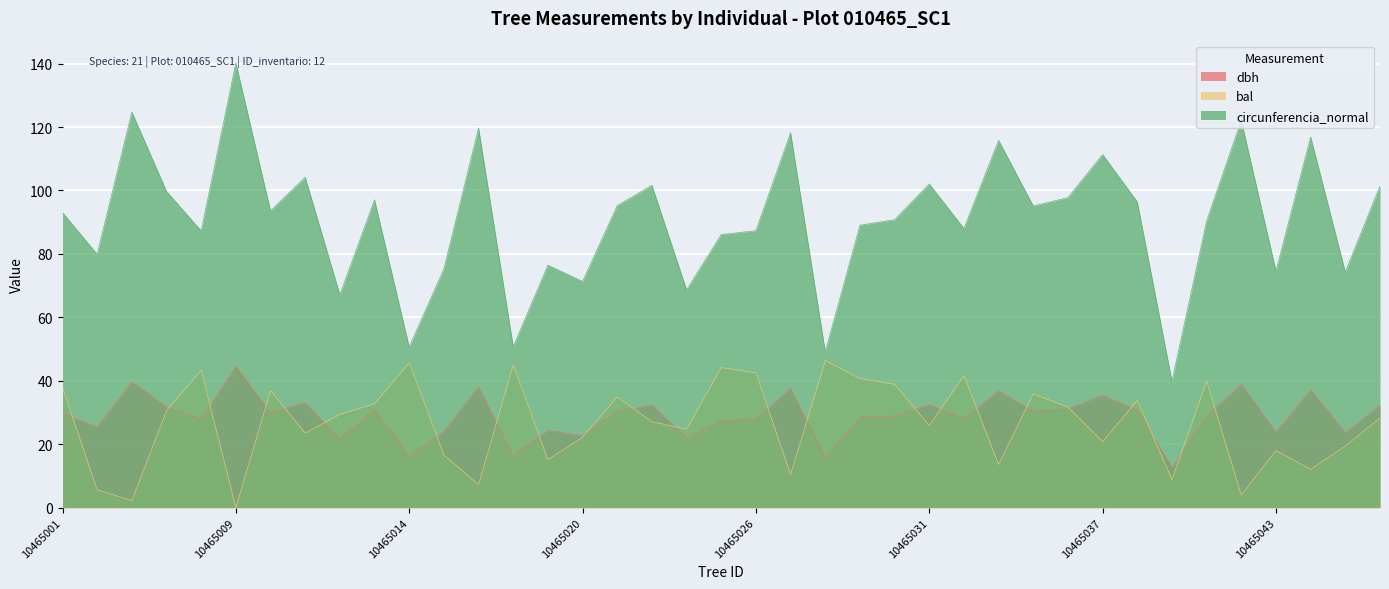

What is the difference between the dbh values at 10465002 and 10465031?

7.1